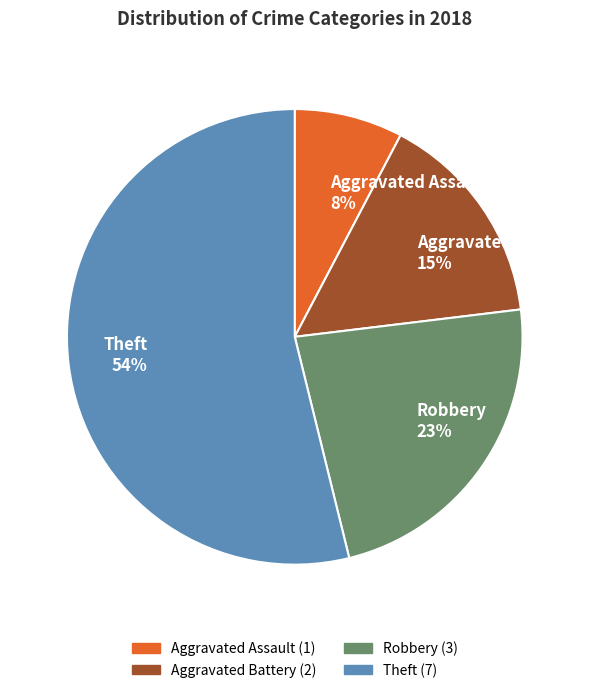

To the nearest percent, what is the combined percentage of Aggravated Assault and Theft?

62%